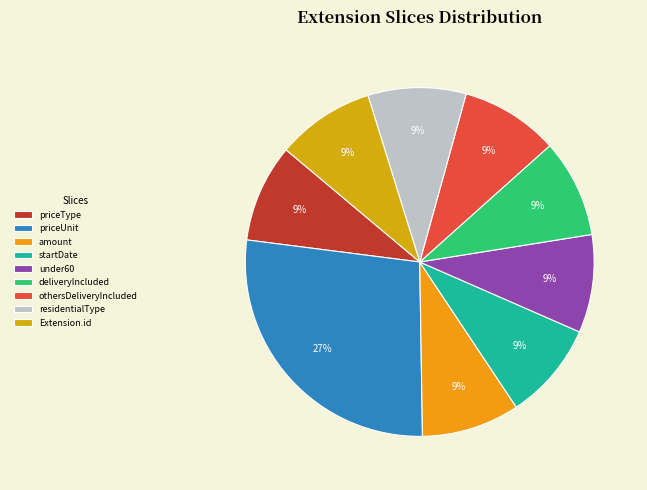

Count the number of slices in the pie.

9